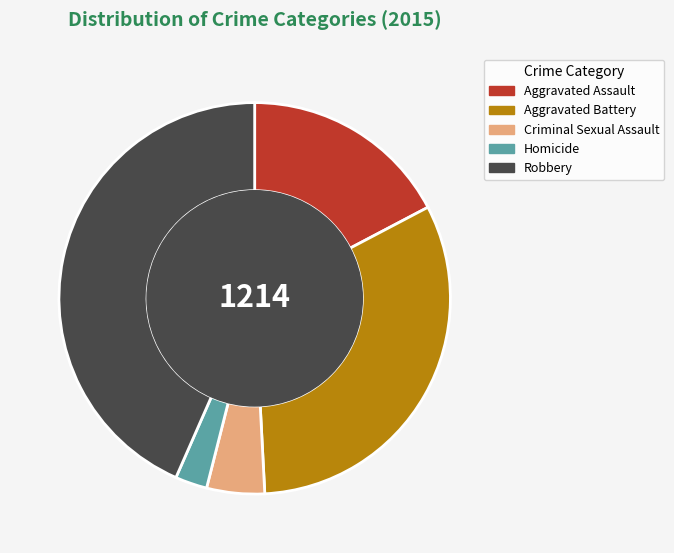

Approximately how many times larger is the value at Robbery compared to Aggravated Battery?

1.4